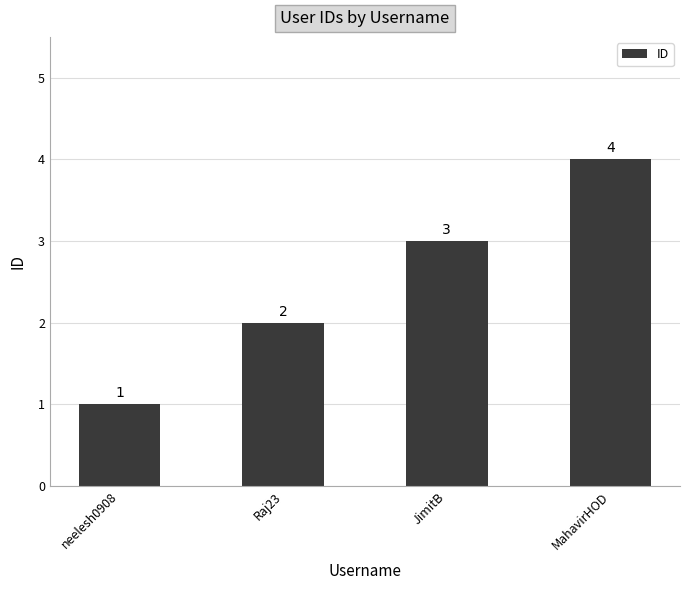

True or false: the data shows 6 at MahavirHOD.

False